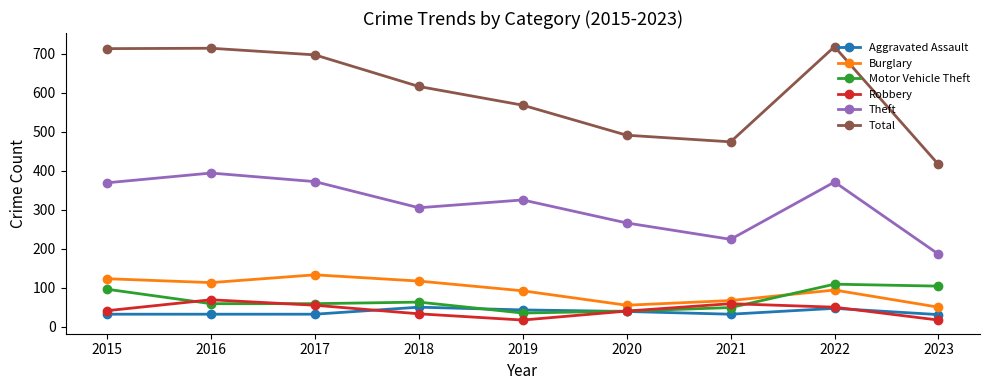

What is the difference between the maximum and minimum values in the Burglary series?

83